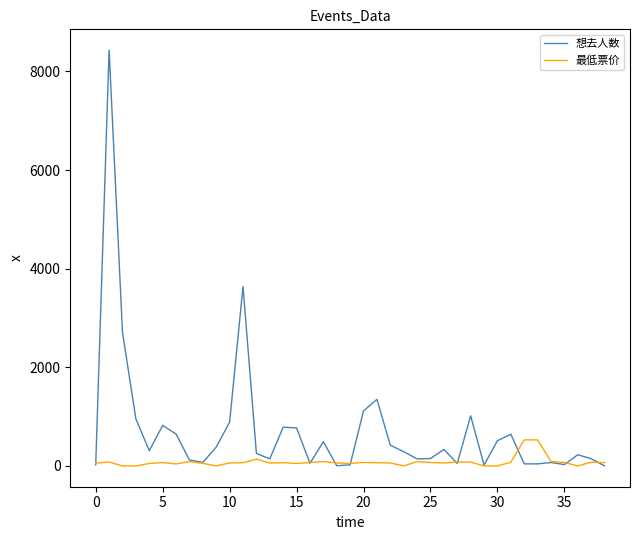

What is the greatest value displayed?

8431